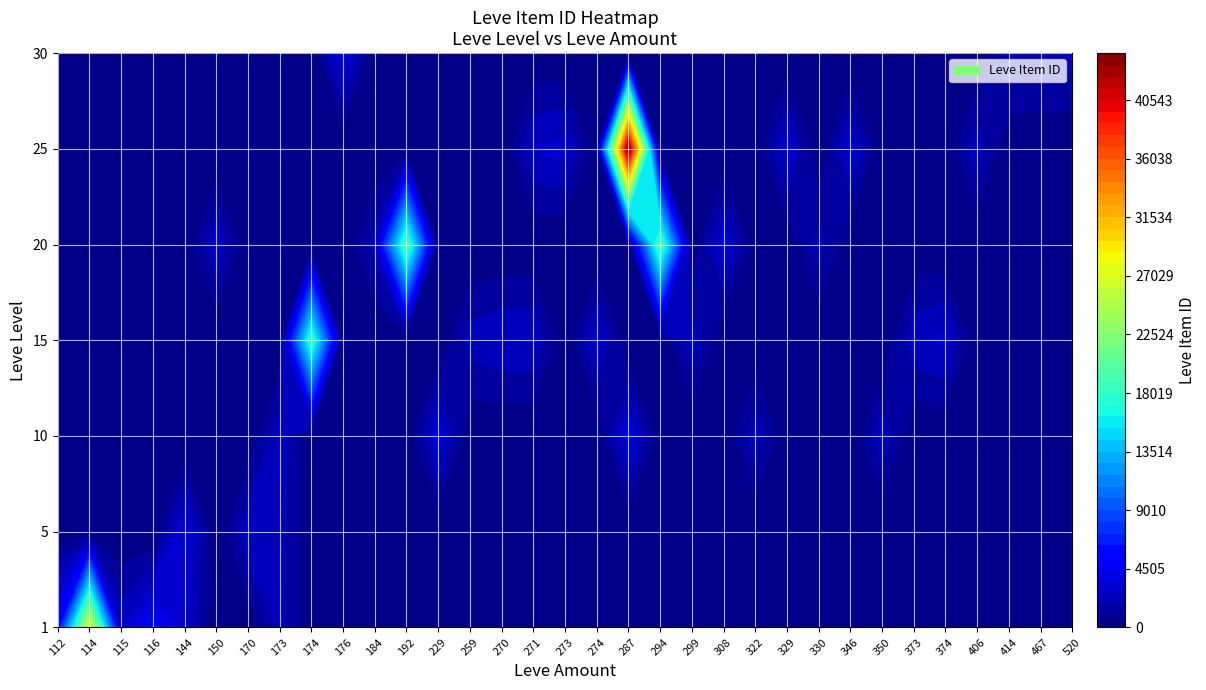

What is the difference between the maximum and second lowest values in the 1 series?

24631